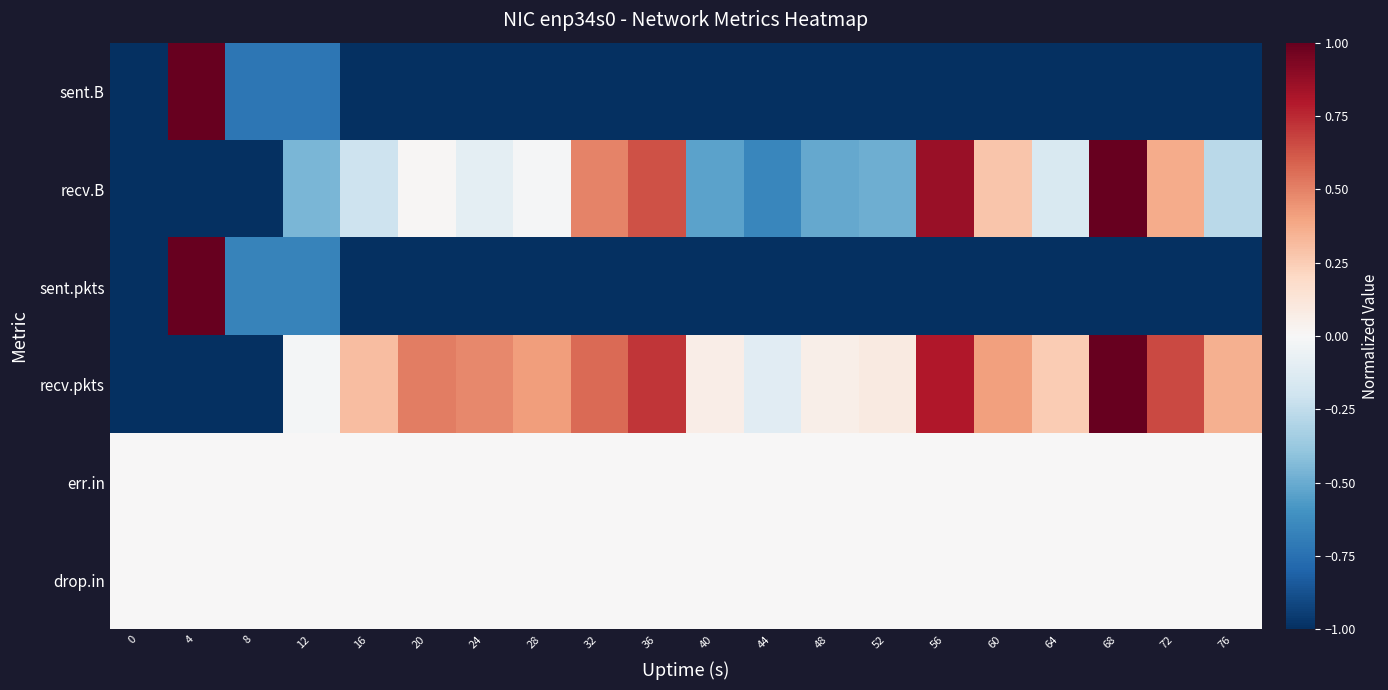

What is the smallest value displayed?

-1.0